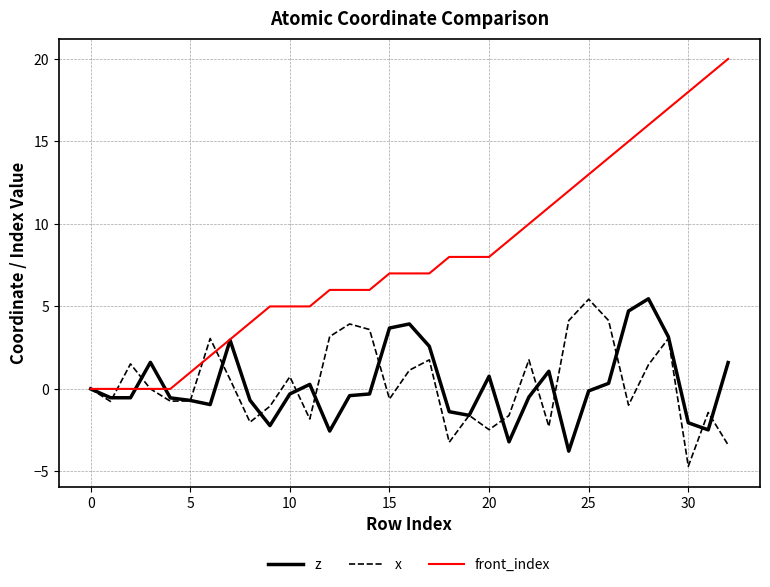

What is the minimum value for x?

-4.7